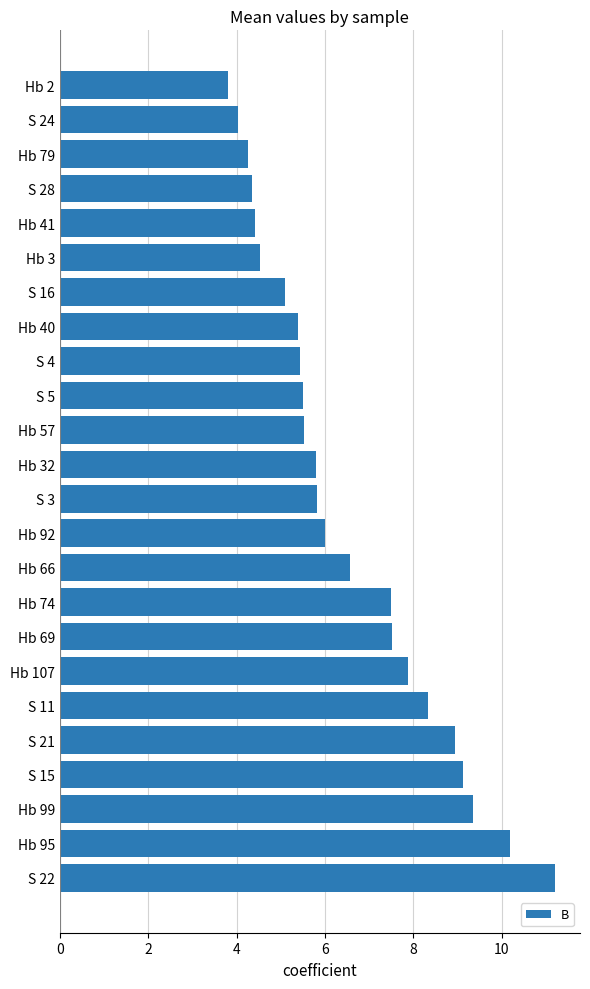

The value at Hb 32 is 3.9. True or false?

False